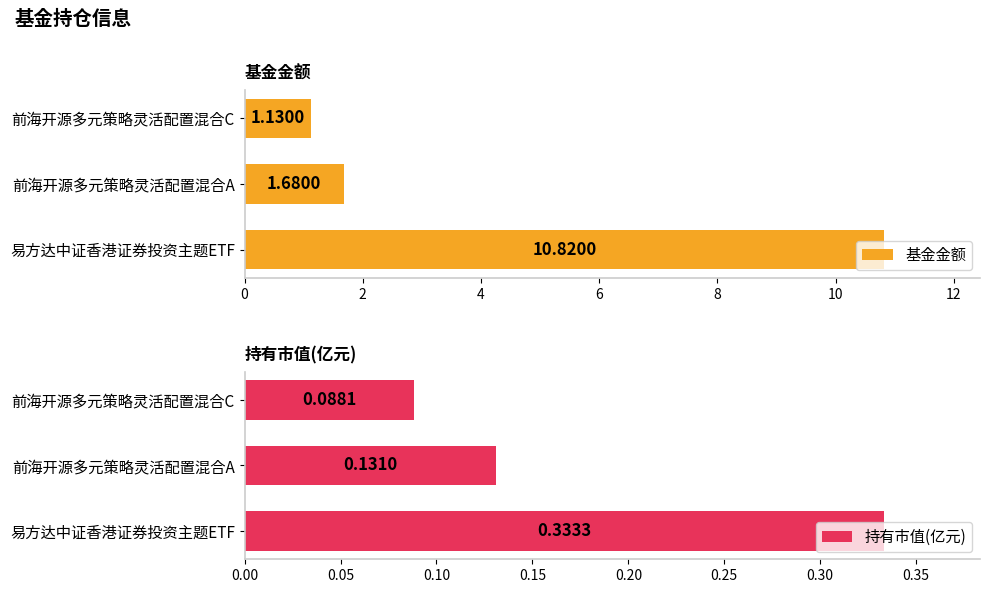

At which label does 持有市值(亿元) reach its minimum?

前海开源多元策略灵活配置混合C